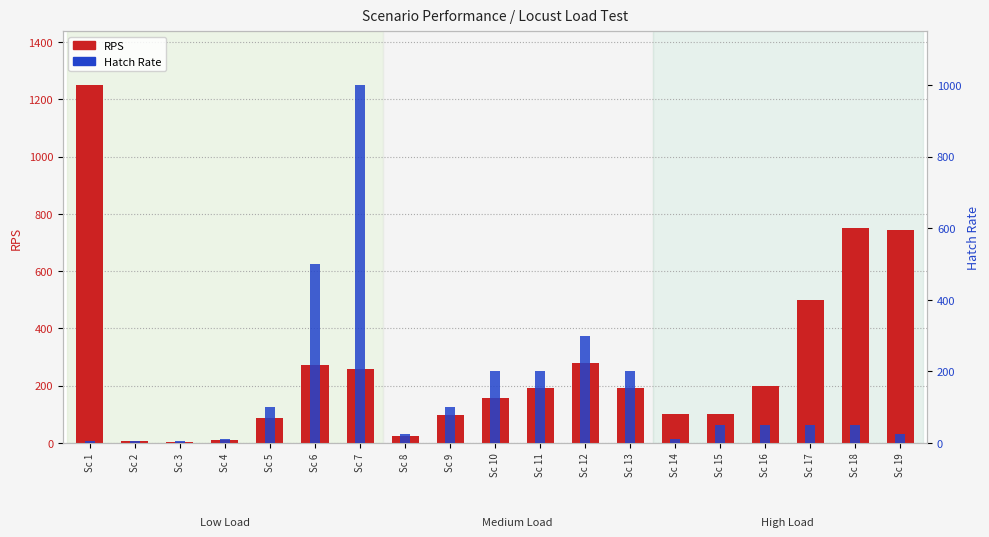

Is the value of RPS at Sc 11 greater than the value of Hatch Rate at Sc 12?

No